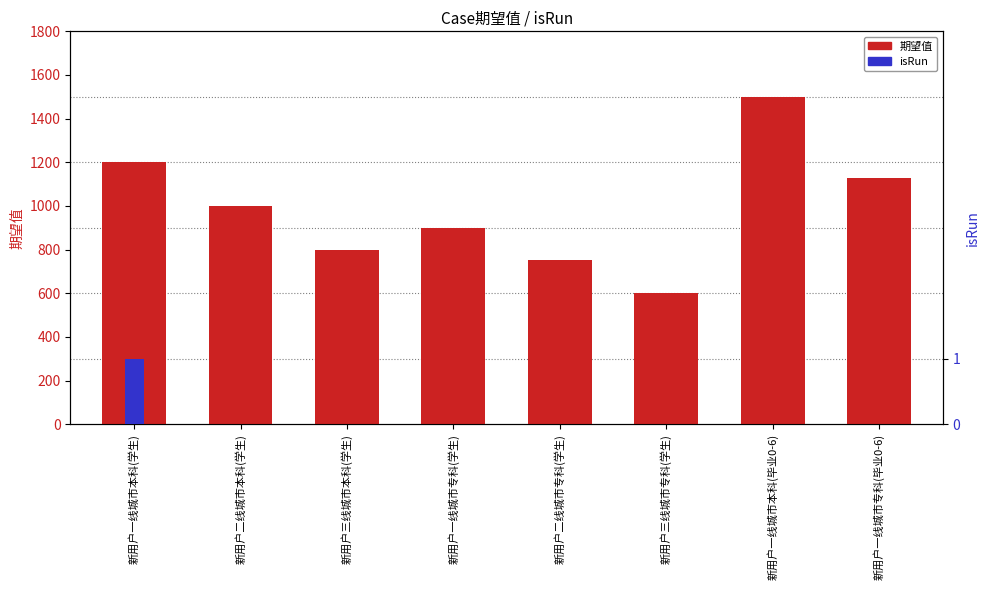

What is the sum of all 期望值 values?

7880